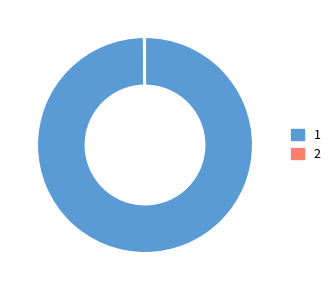

Does any single category account for the majority?

Yes